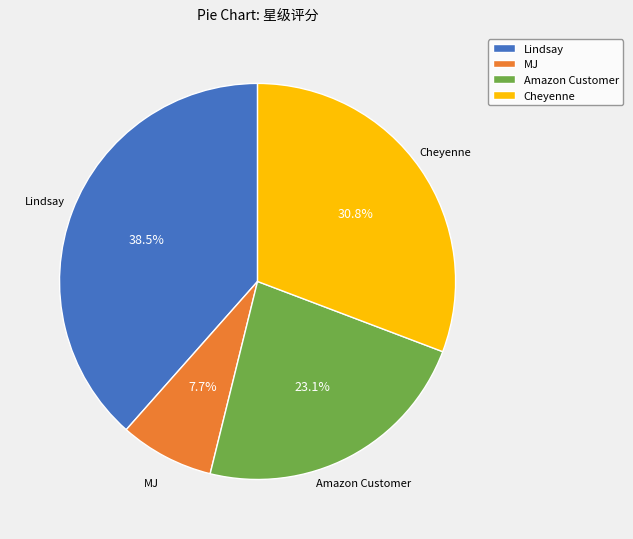

Does MJ account for over 50% of the chart?

No